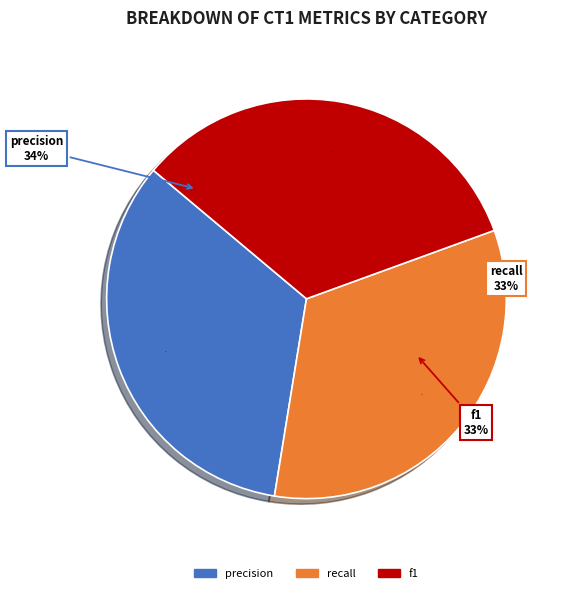

What is the smallest slice in the pie chart?

recall